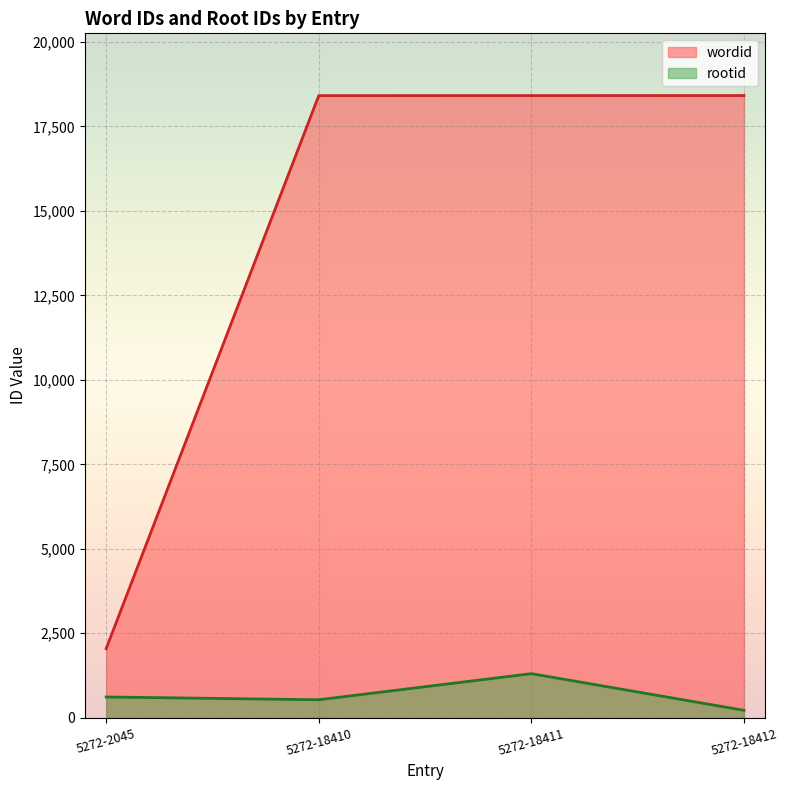

Reading left to right, extract all data points from this chart.

wordid: 2045	18410	18411	18412
rootid: 615	533	1305	221